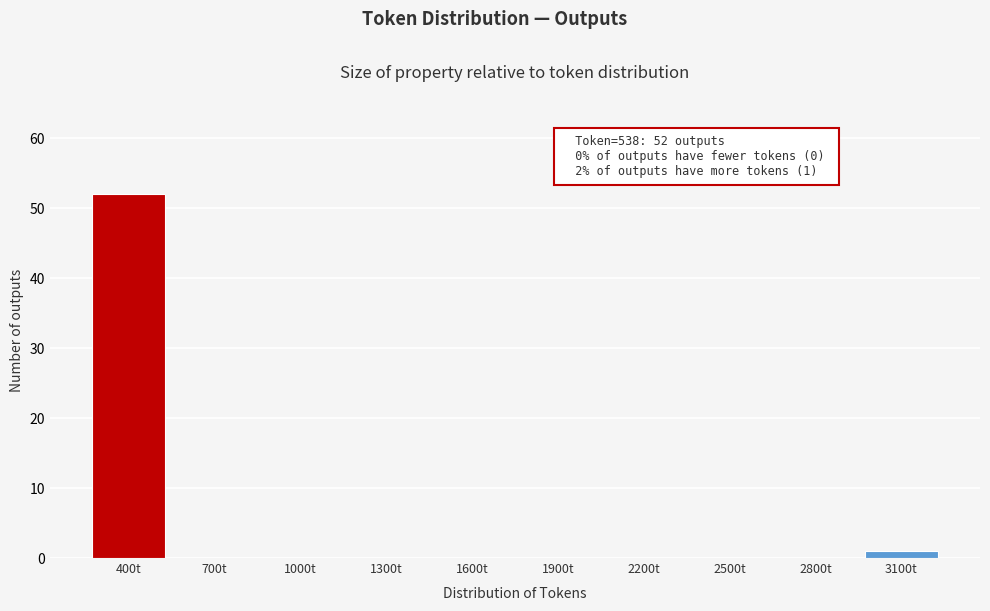

Reading left to right, what are all the values shown in this chart?

400t=52	700t=0	1000t=0	1300t=0	1600t=0	1900t=0	2200t=0	2500t=0	2800t=0	3100t=1